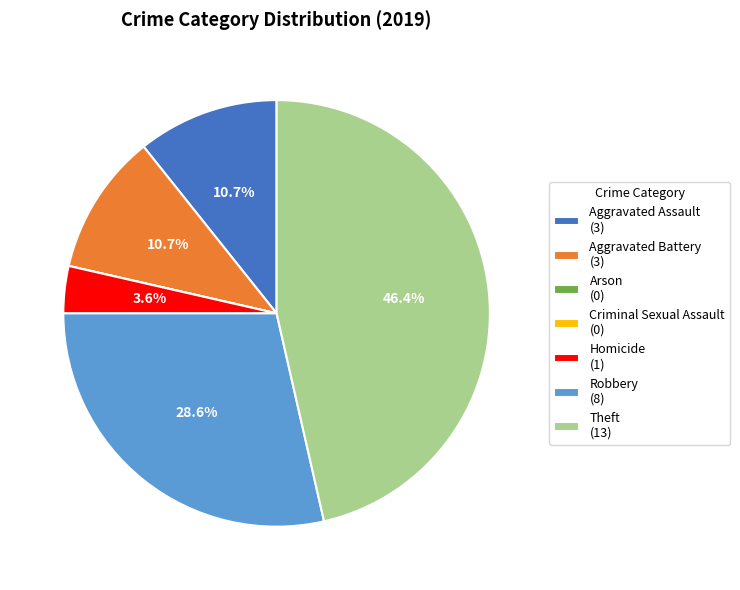

What is the ratio of the value at Theft (13) to the value at Aggravated Assault (3)?

4.3